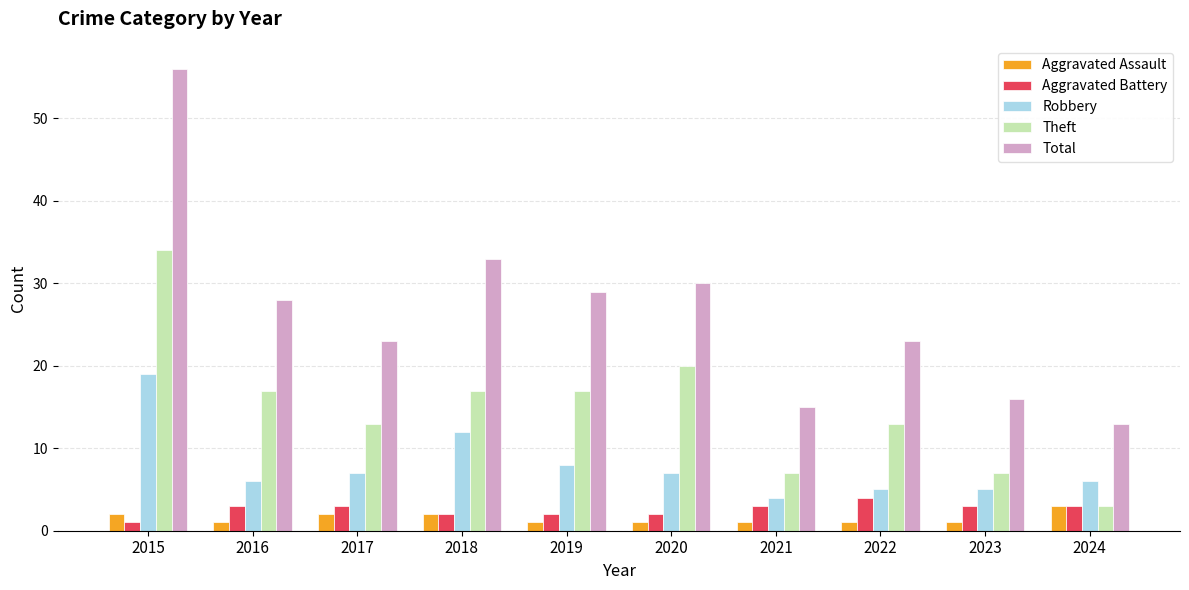

What is the minimum value for Robbery?

4